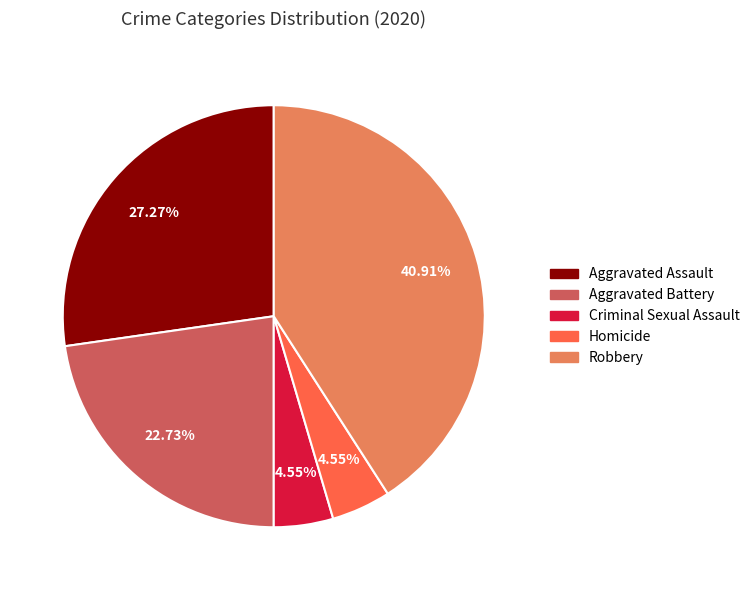

How many segments does this pie chart have?

5